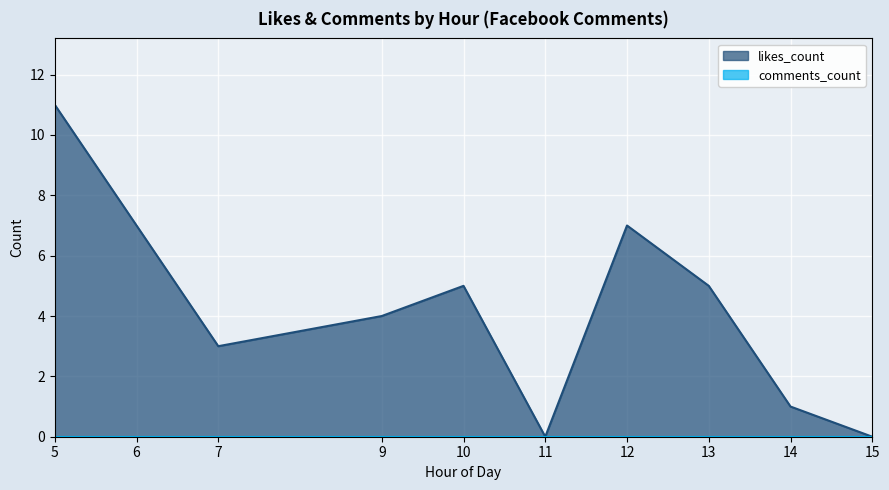

At which category does the chart reach its peak across all series?

5